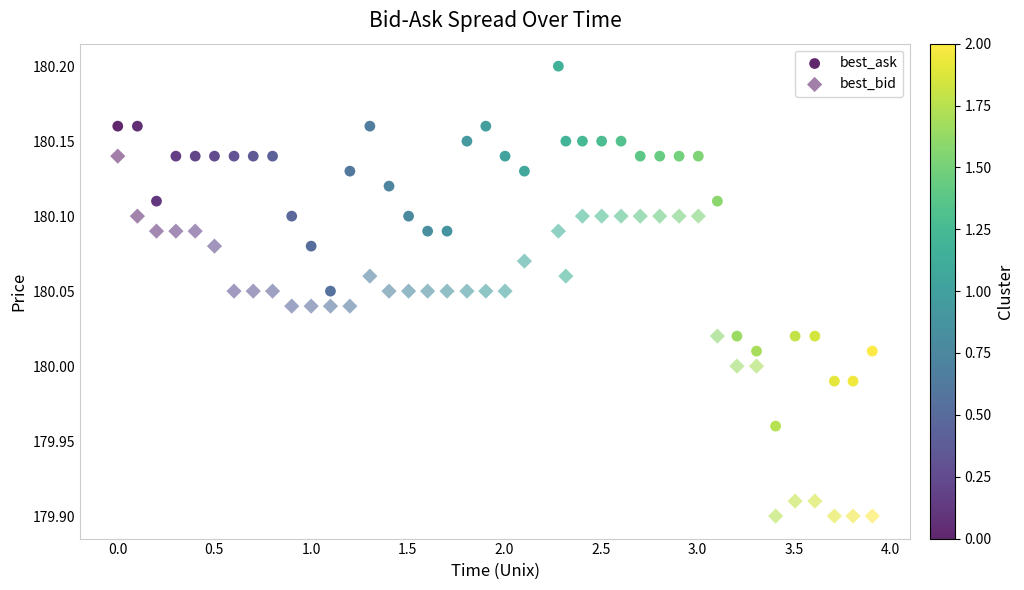

How many data points are displayed?

80